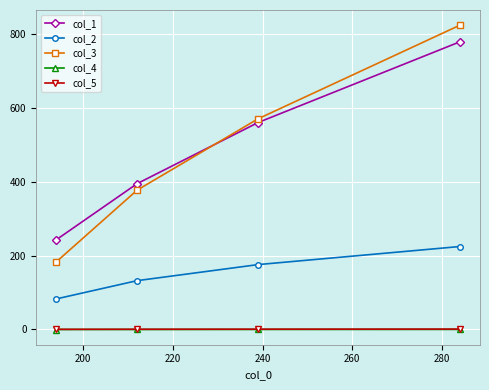

Which series has the widest spread of values?

col_3